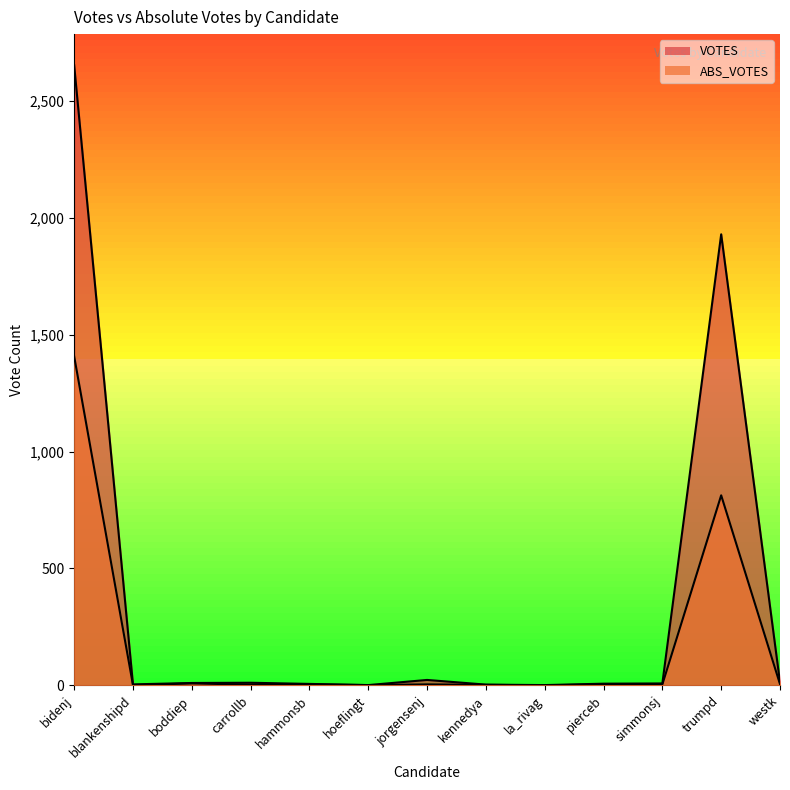

Which series has the largest total across all categories?

VOTES